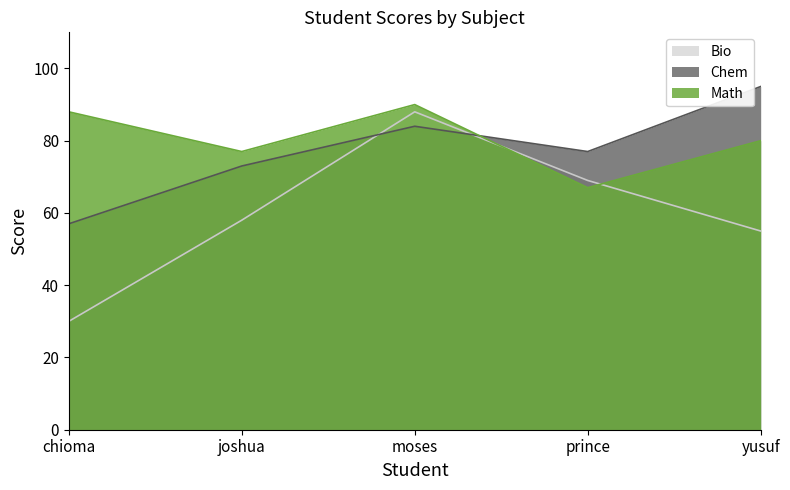

Between which two adjacent categories do Bio and Math first intersect?

moses and prince